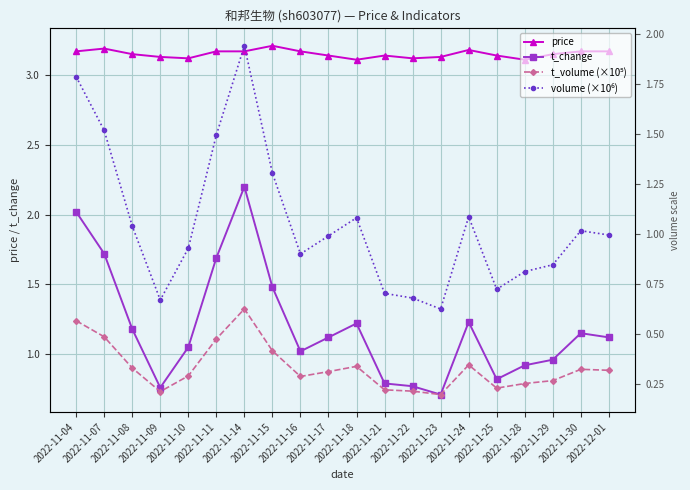

Where is the first local minimum for t_change?

2022-11-09